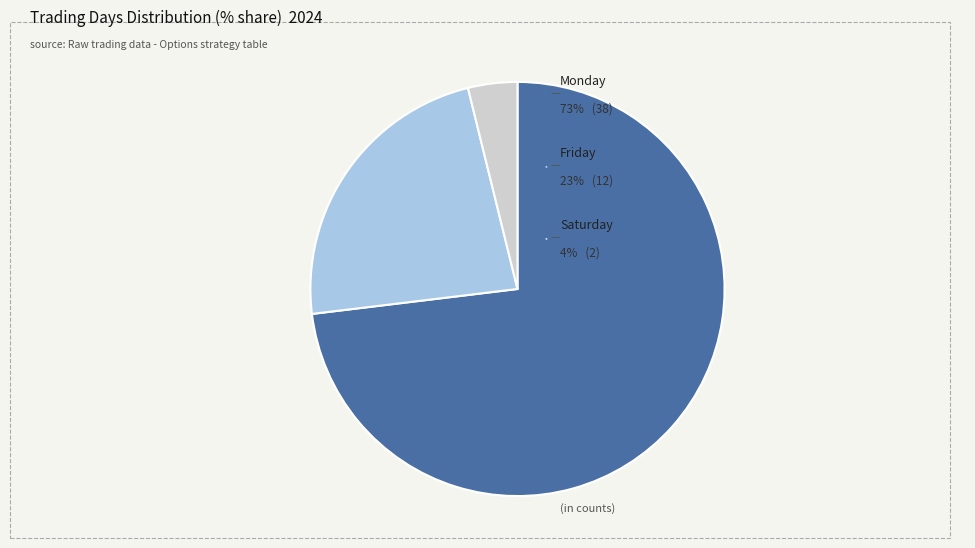

Does any single category account for the majority?

Yes